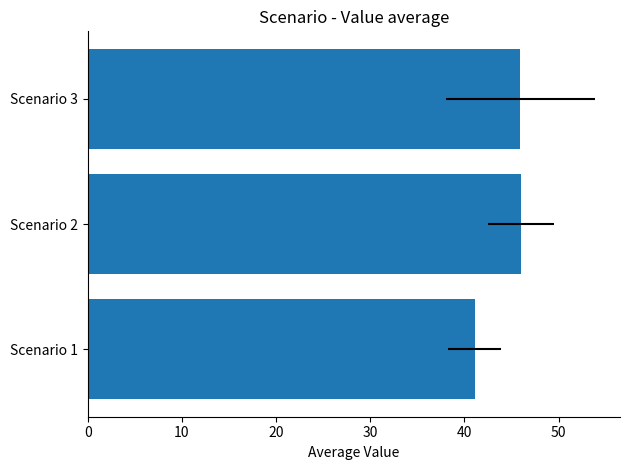

How many data points are less than 45?

1